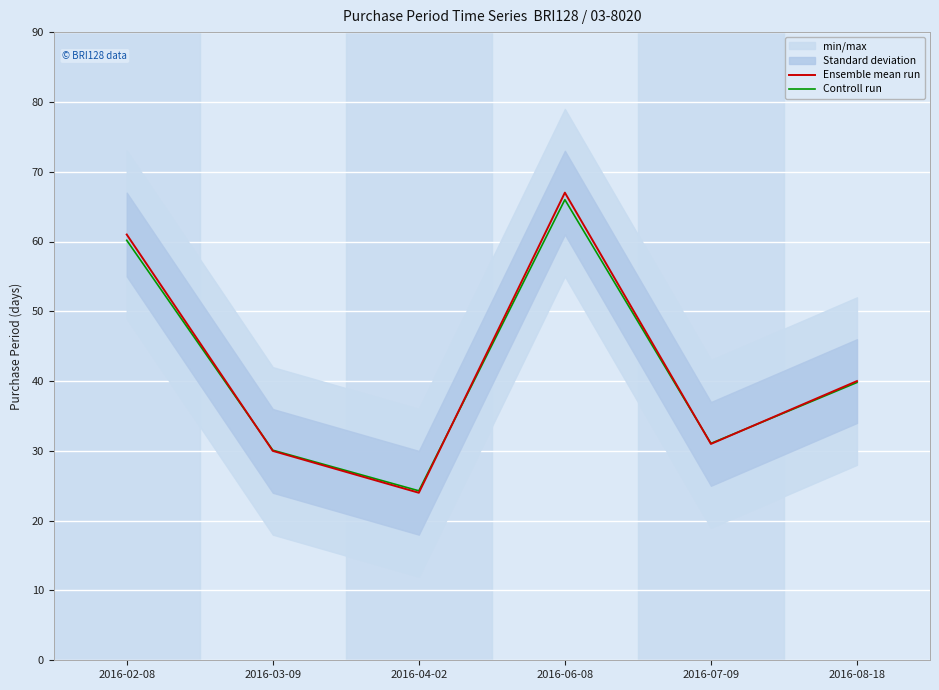

What is the difference between the Ensemble mean run values at 2016-03-09 and 2016-04-02?

6.0